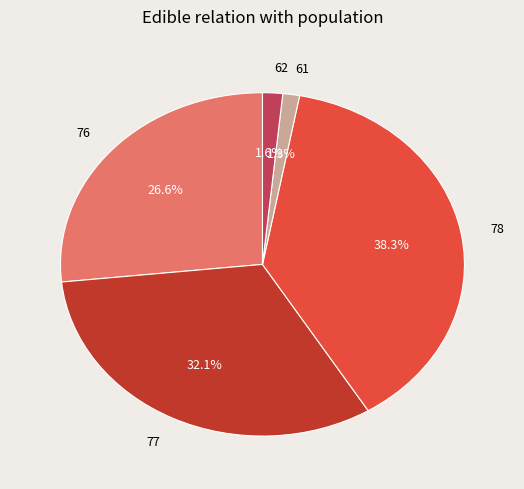

Which category has the biggest portion of the pie?

78